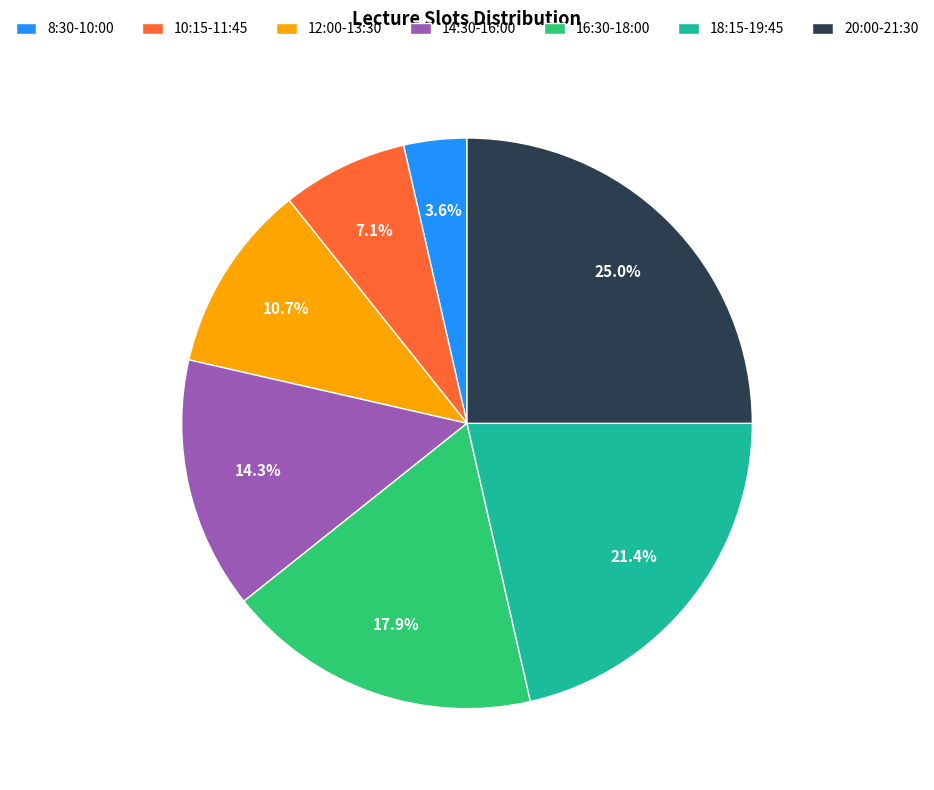

Which category has the biggest portion of the pie?

20:00-21:30